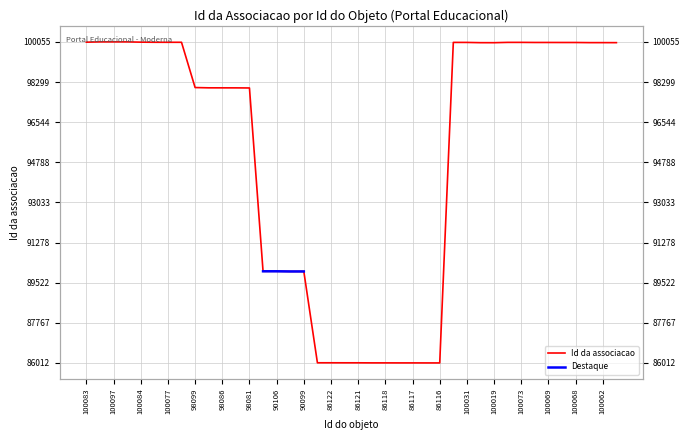

Is this an area chart (filled region under the line)?

No